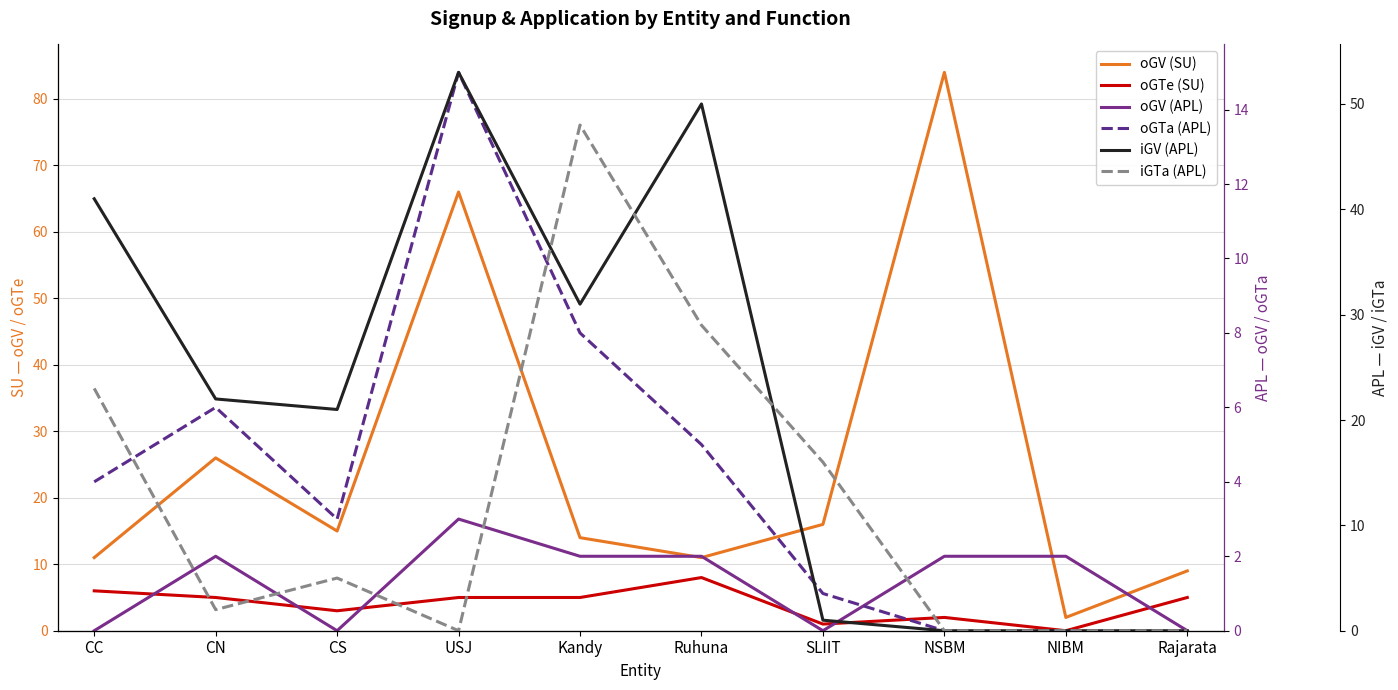

Where is oGTe (SU) nearest to the value 4?

CN